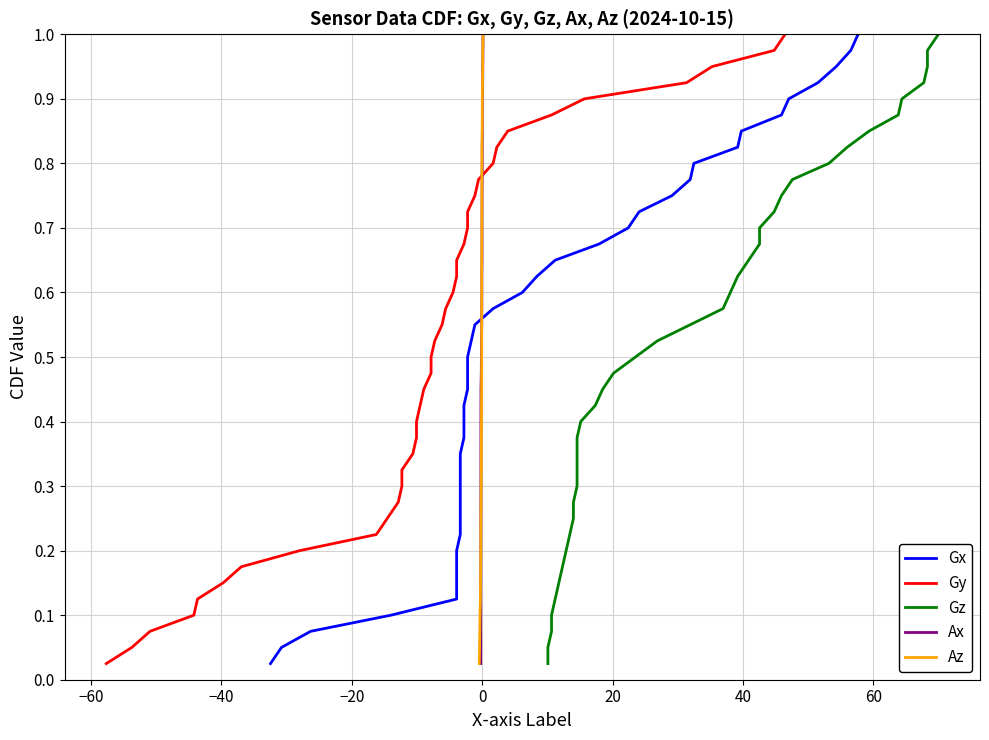

Does the chart display data point markers on the line(s)?

No